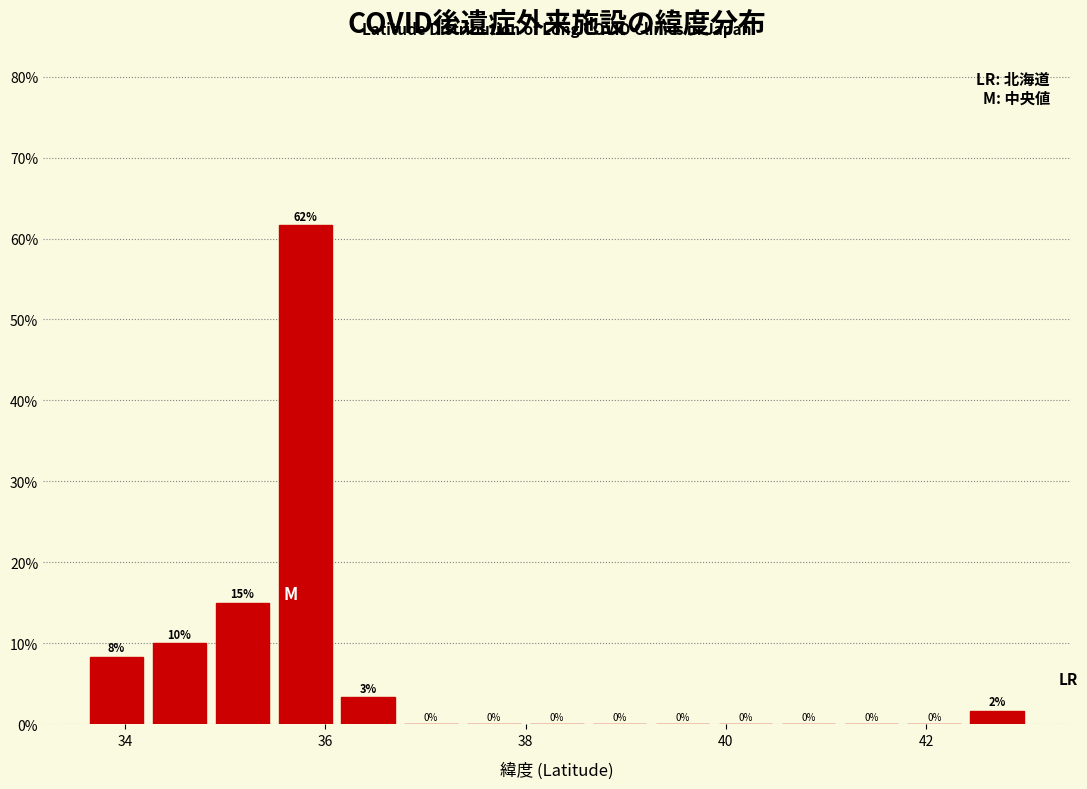

Read against the x-axis, roughly where is the centre of the tallest bar?

35.8